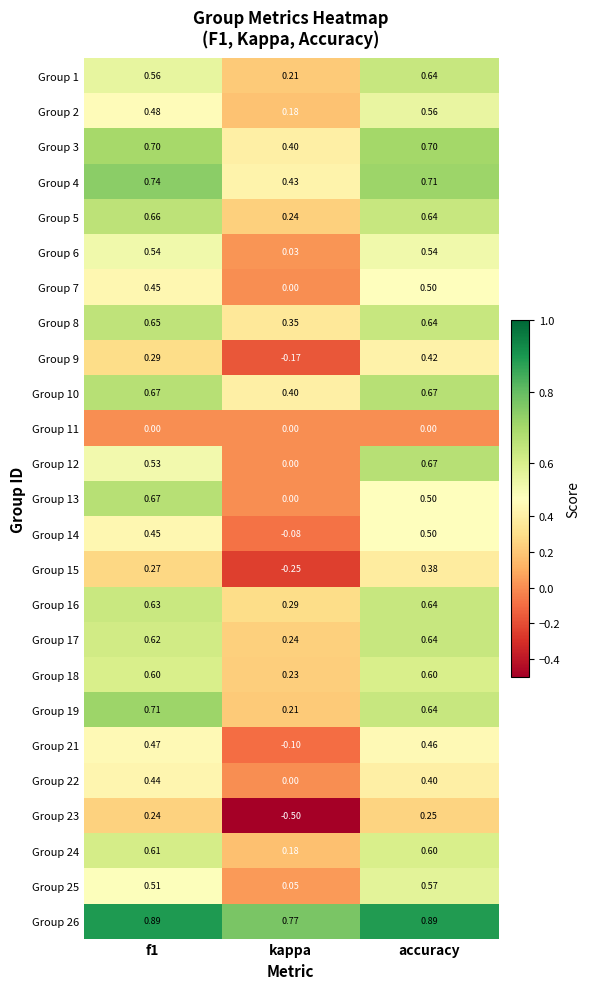

Which category has the lowest value in the Group 6 series?

kappa